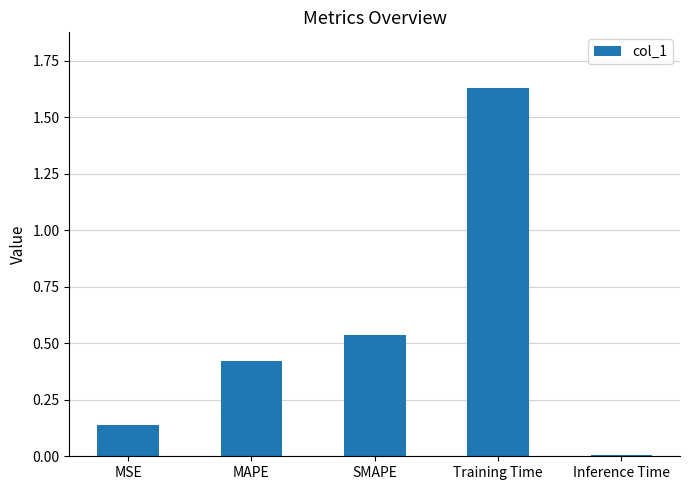

Rank the categories by value from lowest to highest.

Inference Time, MSE, MAPE, SMAPE, Training Time